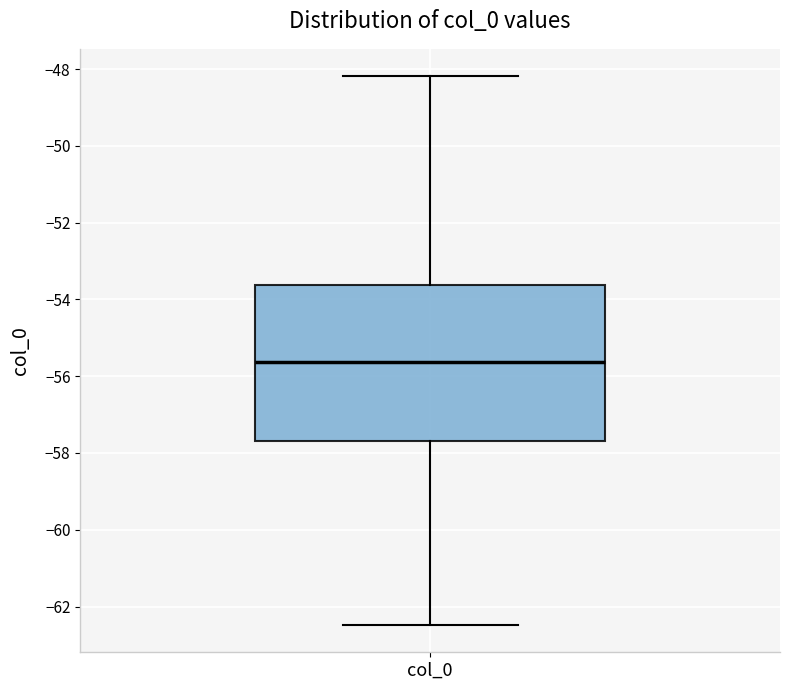

Read this box plot against the y-axis: the position of the median line, the range covered by the box, and the ends of both whiskers. The values are not printed on the chart, so give them approximately, as read against the axis.

median -55.6, box -57.6 to -53.6, whiskers -62.4 to -48.2